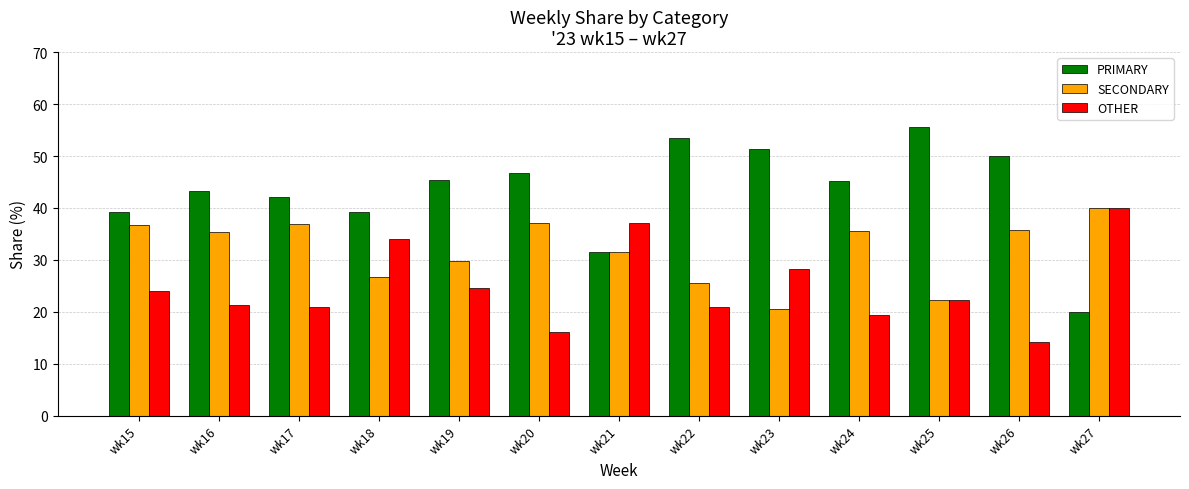

The OTHER series shows 23.9 at wk26. True or false?

False